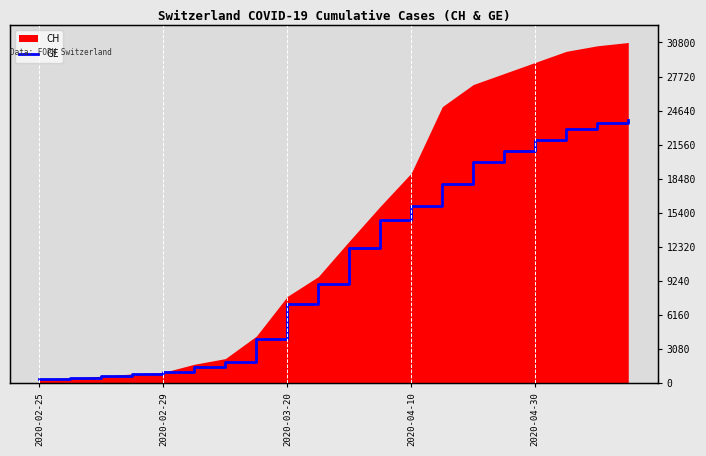

True or false: the data shows 166 at 2020-03-20.

False